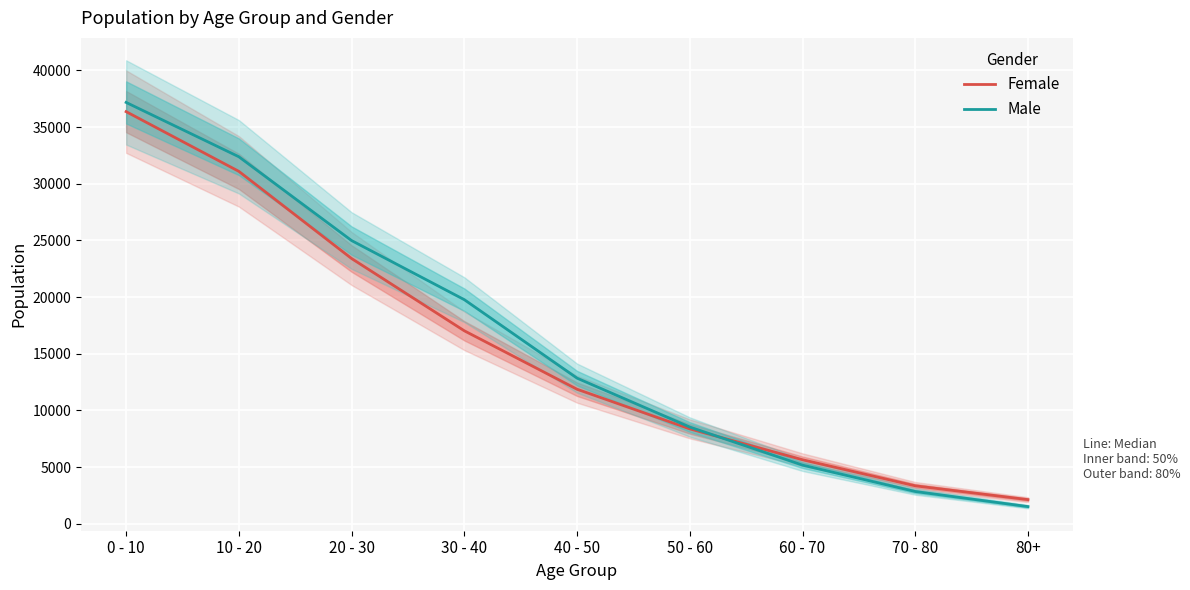

Does the chart display data point markers on the line(s)?

No